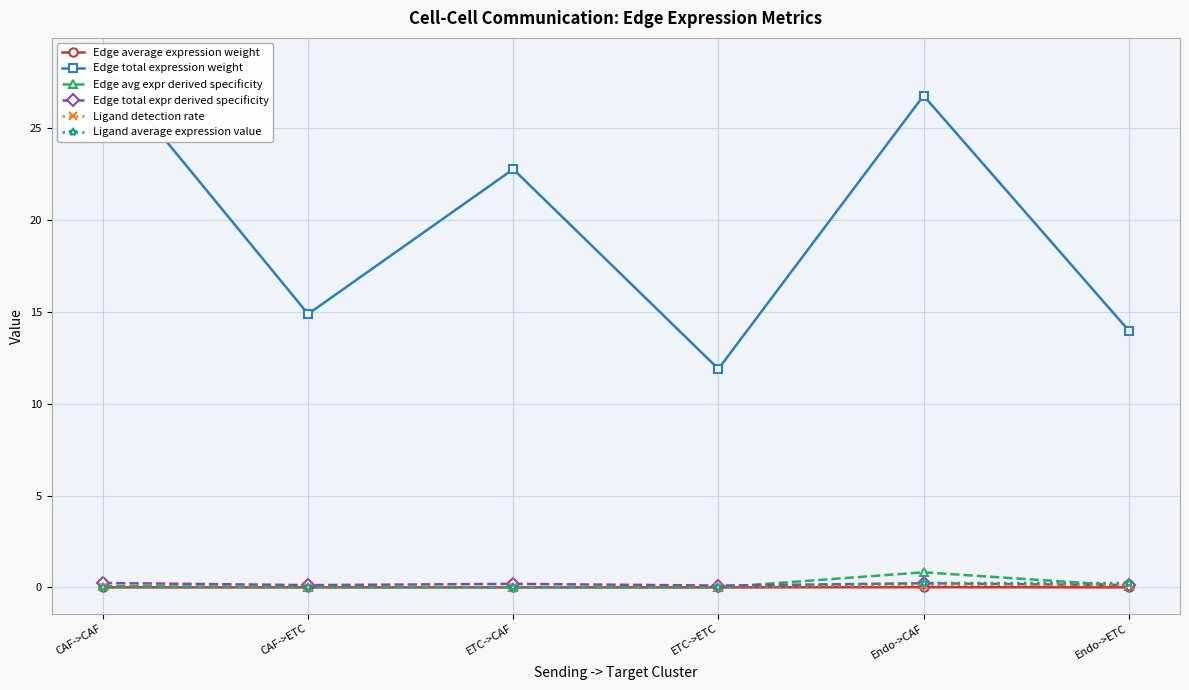

Reading right to left, extract all data points from this chart.

Edge average expression weight: Endo->ETC=0.0	Endo->CAF=0.0	ETC->ETC=0.0	ETC->CAF=0.0	CAF->ETC=0.0	CAF->CAF=0.0
Edge total expression weight: Endo->ETC=14.0	Endo->CAF=26.8	ETC->ETC=11.9	ETC->CAF=22.8	CAF->ETC=14.9	CAF->CAF=28.5
Edge avg expr derived specificity: Endo->ETC=0.1	Endo->CAF=0.8	ETC->ETC=0.0	ETC->CAF=0.0	CAF->ETC=0.0	CAF->CAF=0.1
Edge total expr derived specificity: Endo->ETC=0.1	Endo->CAF=0.2	ETC->ETC=0.1	ETC->CAF=0.2	CAF->ETC=0.1	CAF->CAF=0.2
Ligand detection rate: Endo->ETC=0.1	Endo->CAF=0.1	ETC->ETC=0.0	ETC->CAF=0.0	CAF->ETC=0.0	CAF->CAF=0.0
Ligand average expression value: Endo->ETC=0.2	Endo->CAF=0.2	ETC->ETC=0.0	ETC->CAF=0.0	CAF->ETC=0.0	CAF->CAF=0.0